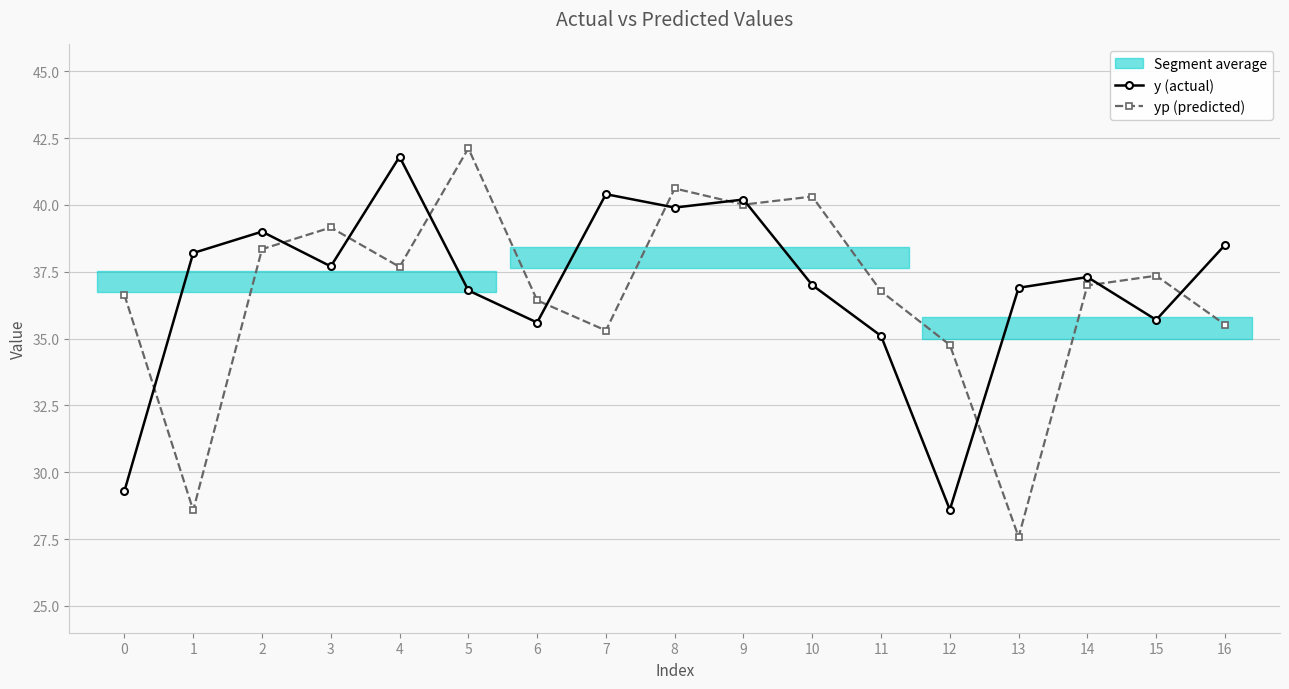

Which series has the largest range (max minus min)?

yp (predicted)